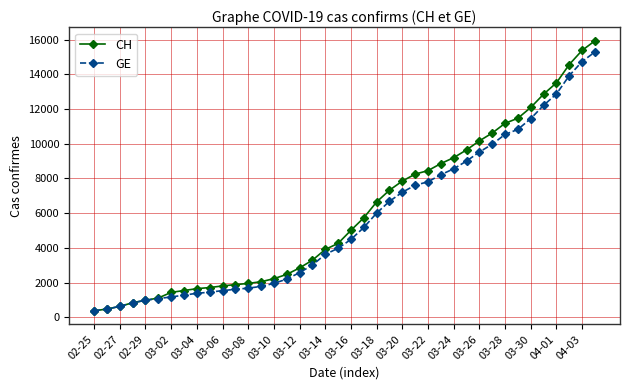

What is the minimum value for GE?

375